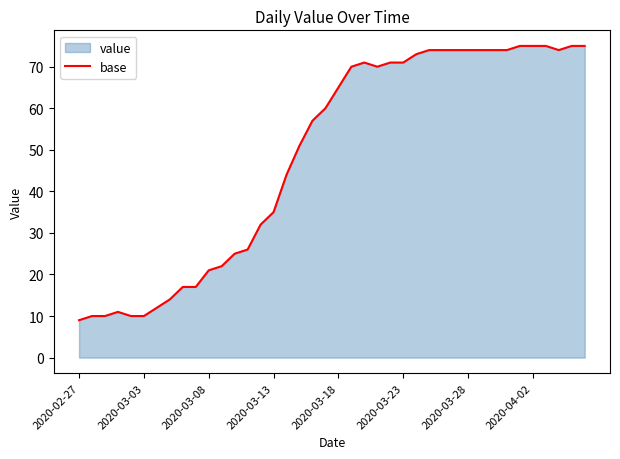

What is the difference between the second highest and minimum values?

66